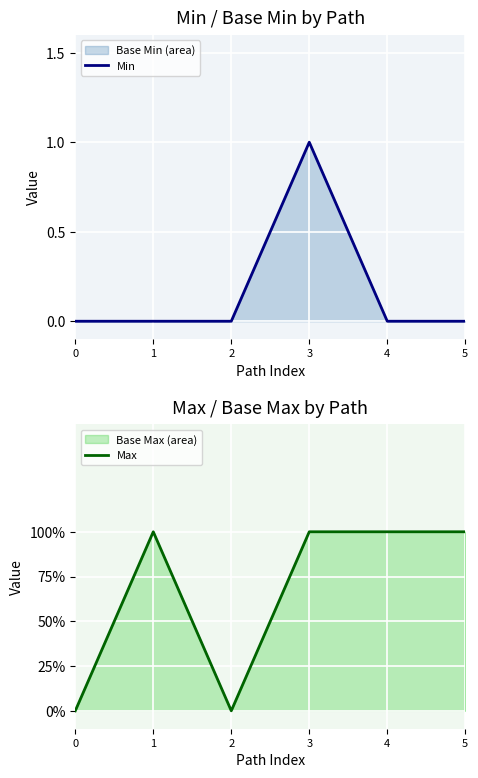

Reading left to right, what are all the values shown in this chart?

Min: 0=0	1=0	2=0	3=1	4=0	5=0
Max: 0=0	1=1	2=0	3=1	4=1	5=1